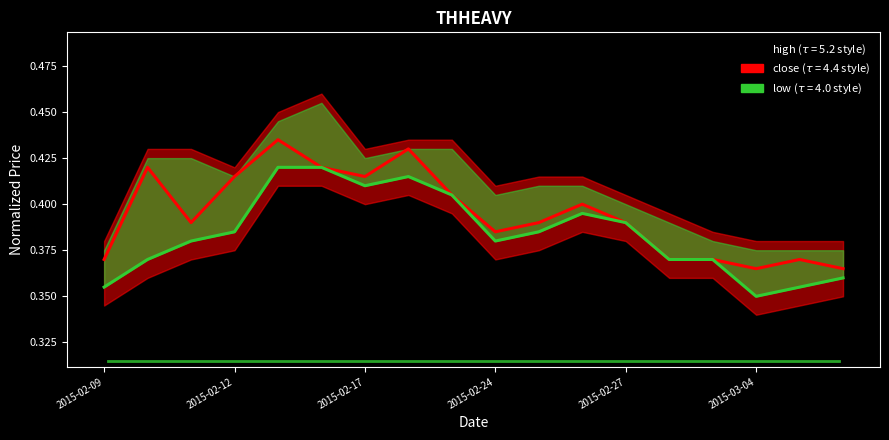

True or false: close and high cross at least once.

False